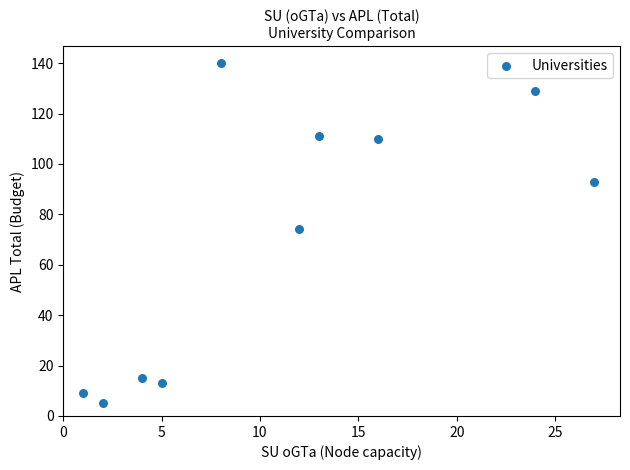

What Y value in the scatter plot is closest to 72?

74